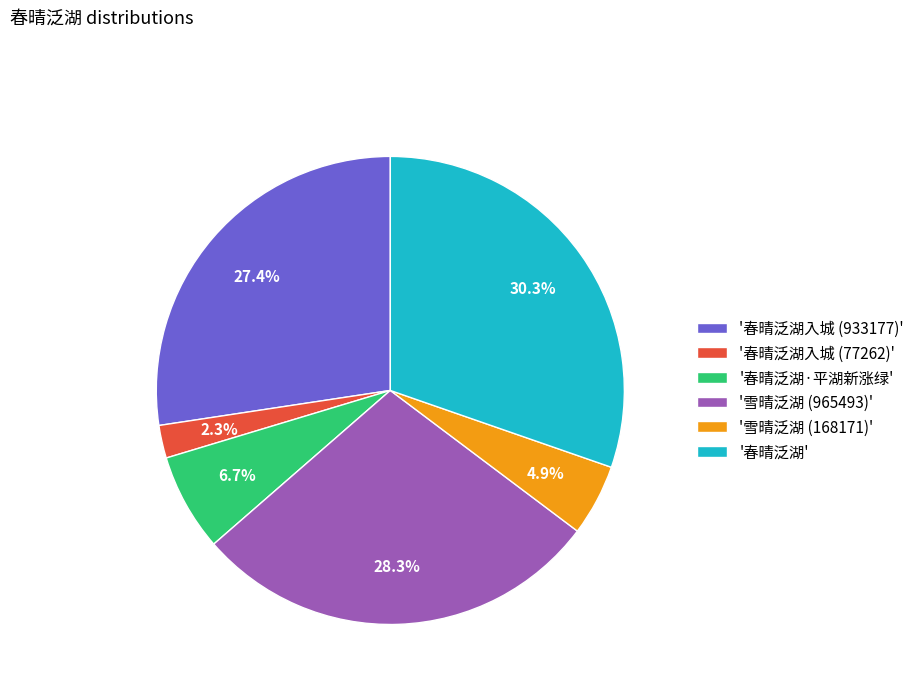

Rank the categories by value from lowest to highest.

'春晴泛湖入城 (77262)', '雪晴泛湖 (168171)', '春晴泛湖·平湖新涨绿', '春晴泛湖入城 (933177)', '雪晴泛湖 (965493)', '春晴泛湖'